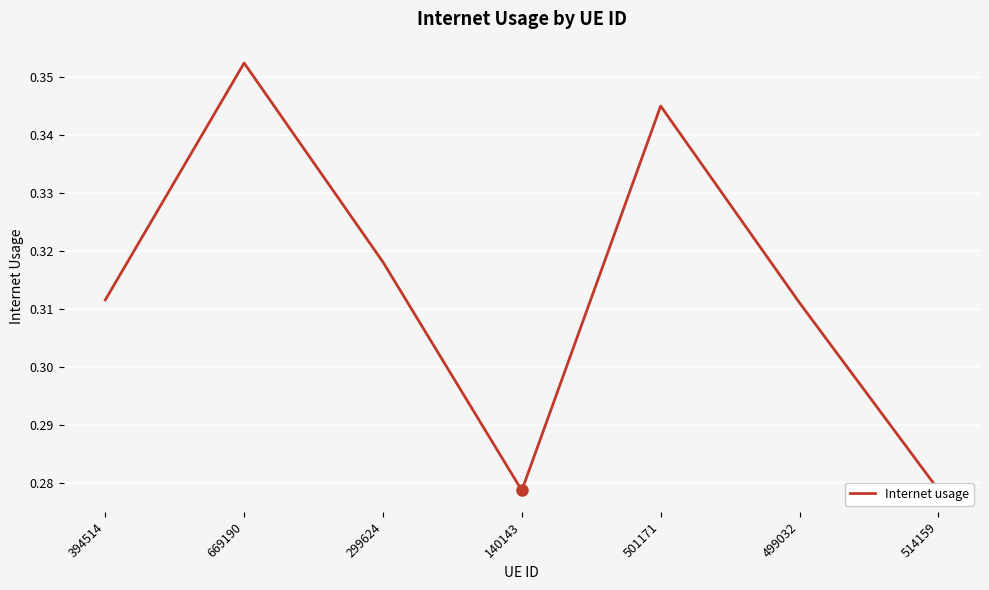

Is it true that the value at 669190 is 0.5?

False